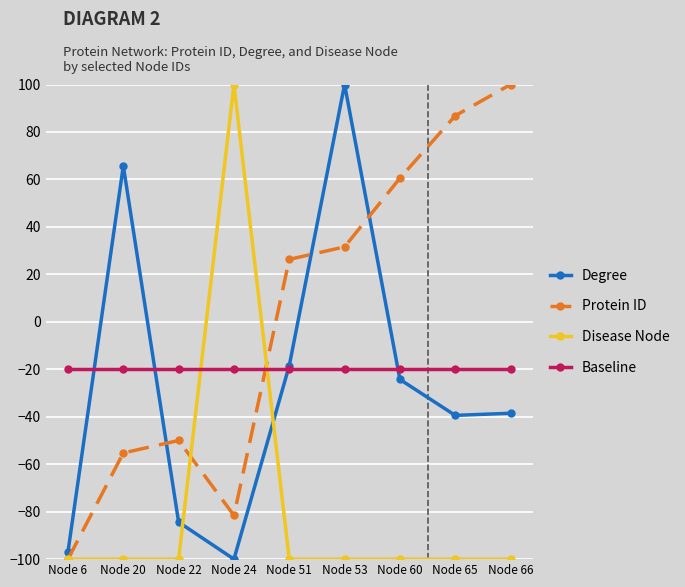

Where is Baseline nearest to the value -20?

Node 6